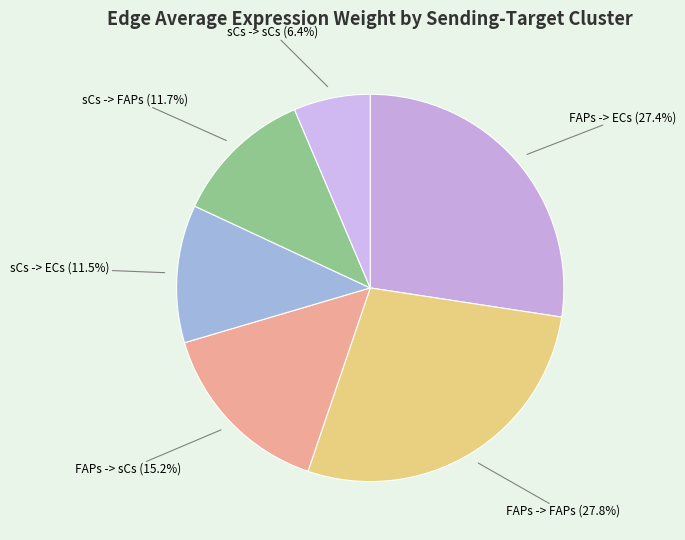

How many segments does this pie chart have?

6